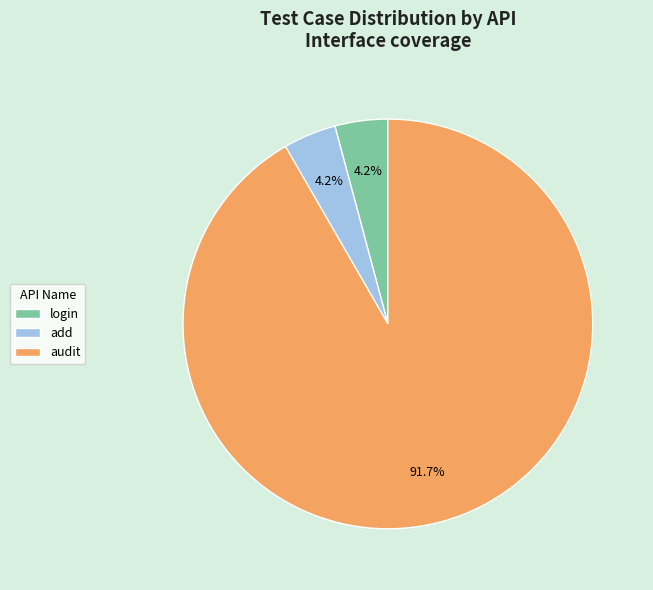

To the nearest percent, what portion does add represent?

4%